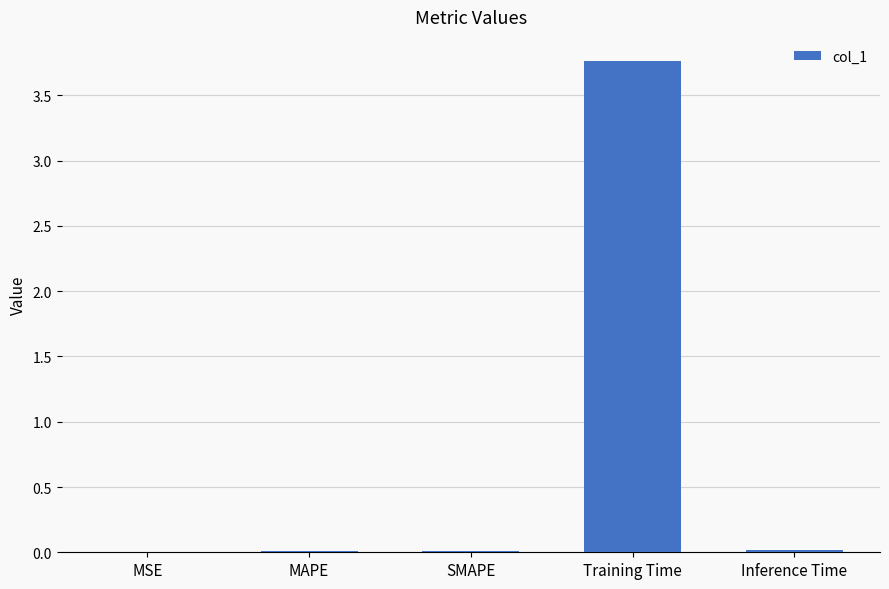

The chart shows a value of 1.6 at Training Time. True or false?

False